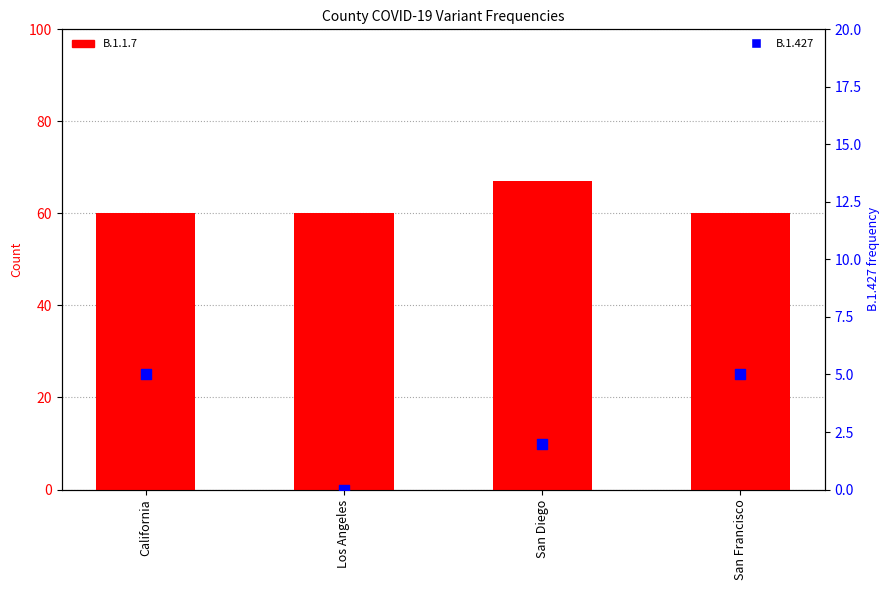

Which series reaches the maximum Y coordinate?

B.1.1.7